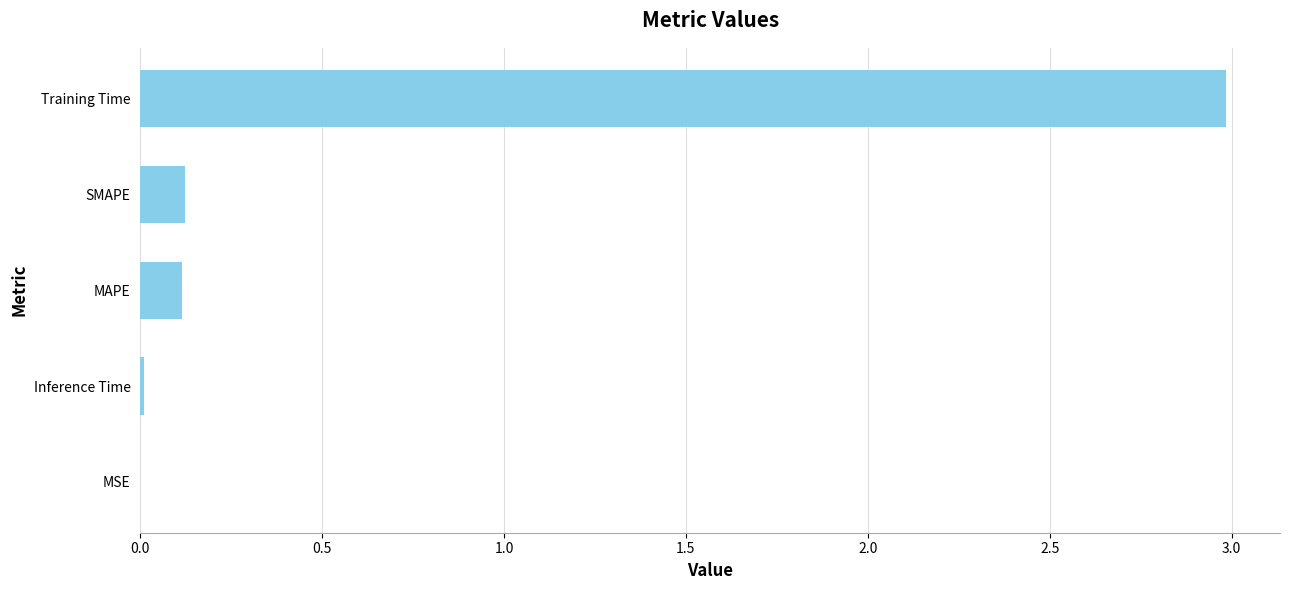

The chart shows a value of 4.5 at Training Time. True or false?

False